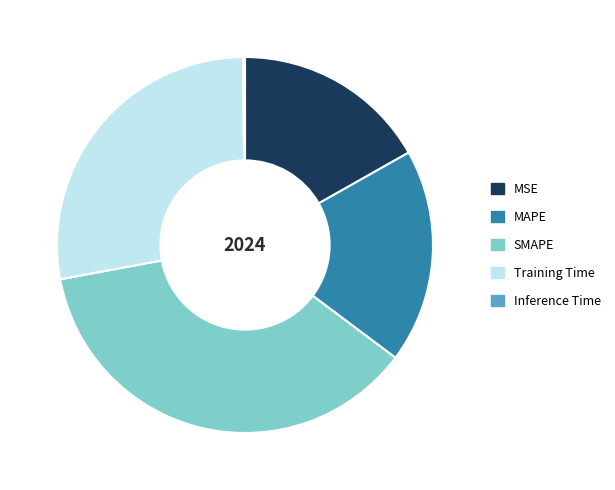

Is there any slice that represents more than half of the pie?

No